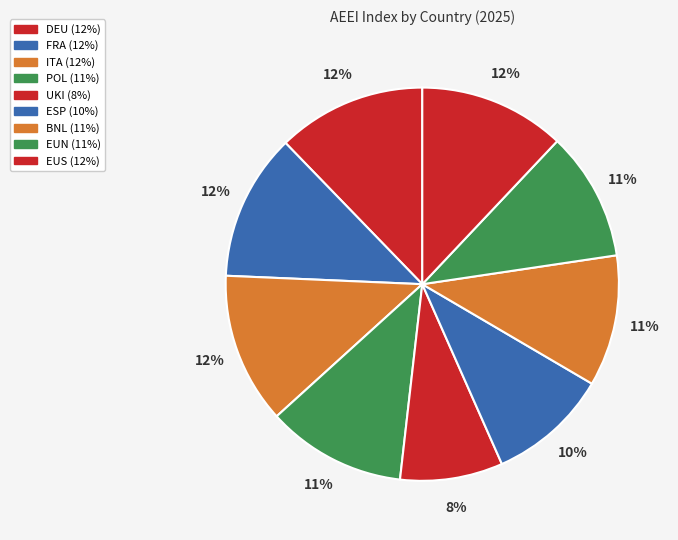

To the nearest percent, what is the average slice percentage?

11%